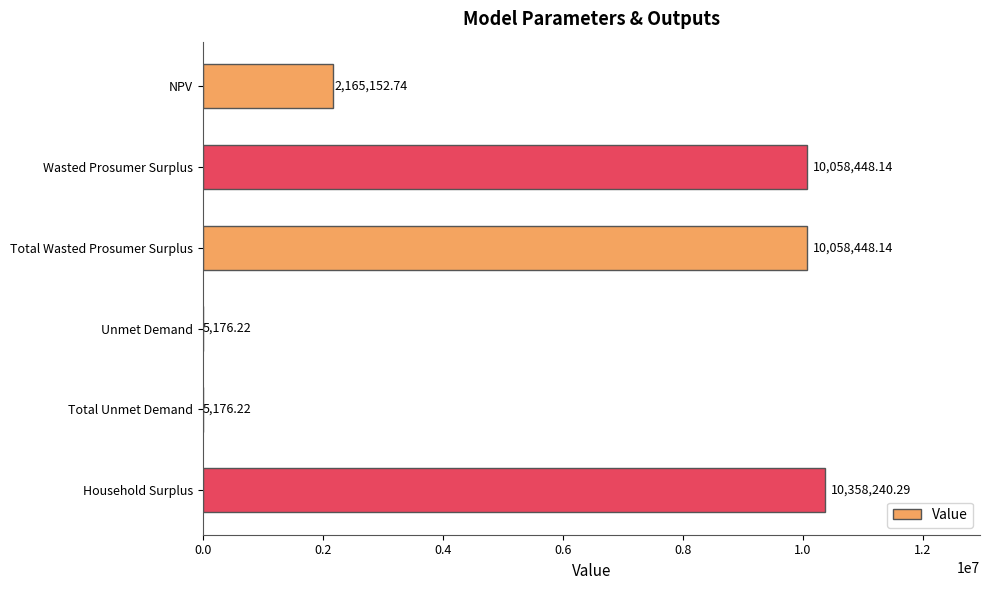

At which label is the value closest to 5181708?

NPV